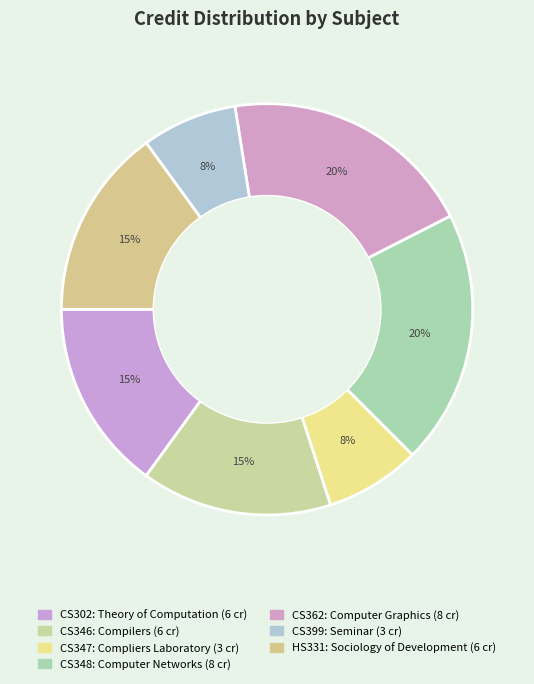

Does CS347 account for over 50% of the chart?

No